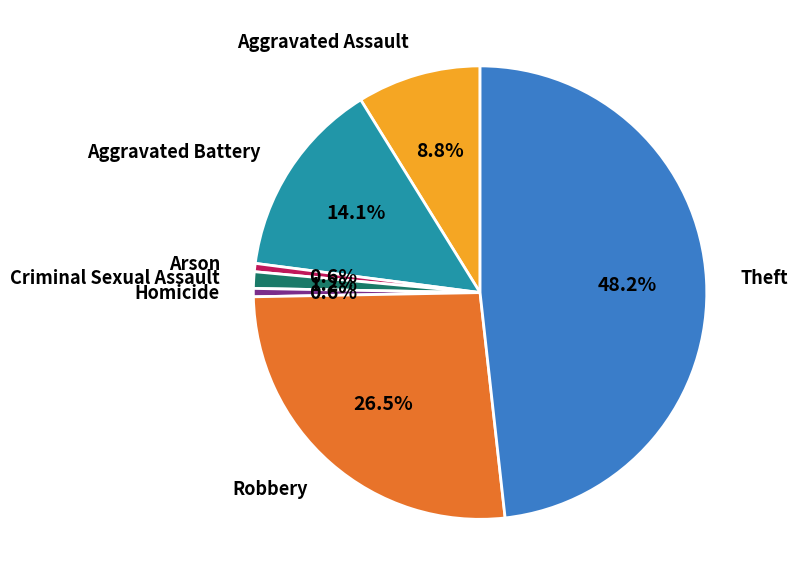

To the nearest percent, what is the average slice percentage?

14%